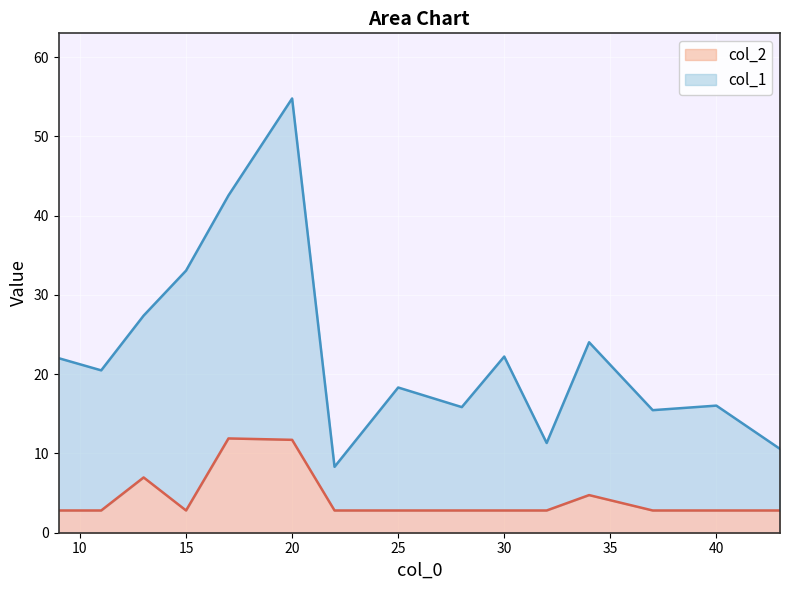

What is the total value across all series at 15?

33.1